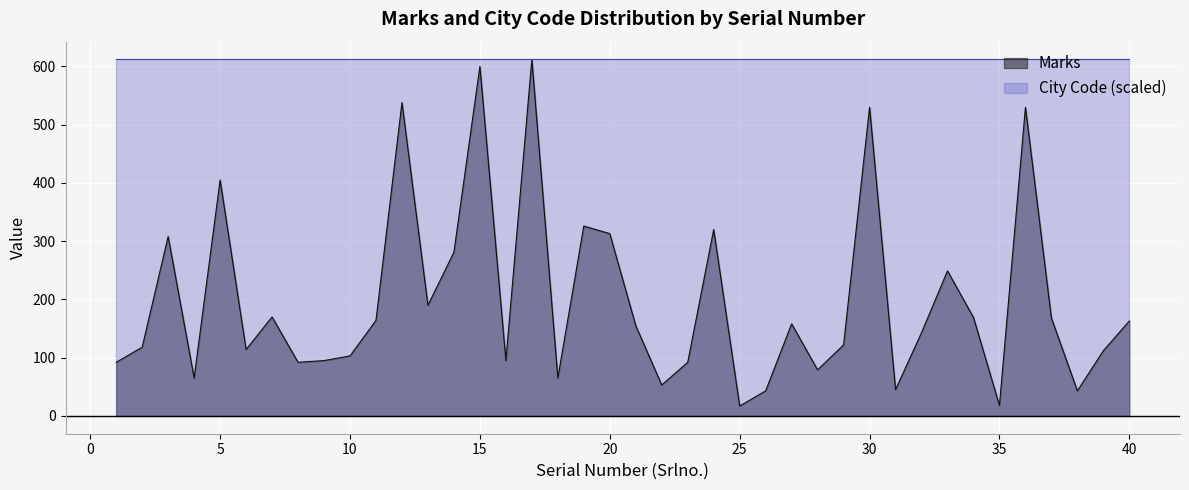

Does the chart display data point markers on the line(s)?

No